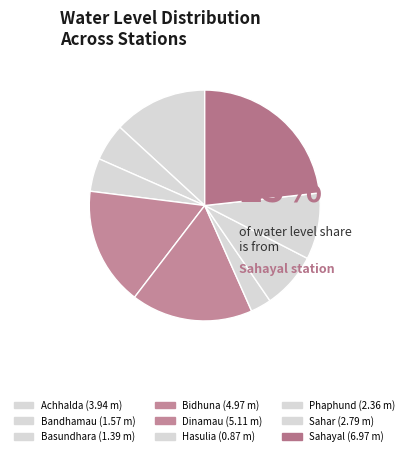

Count the number of slices in the pie.

9